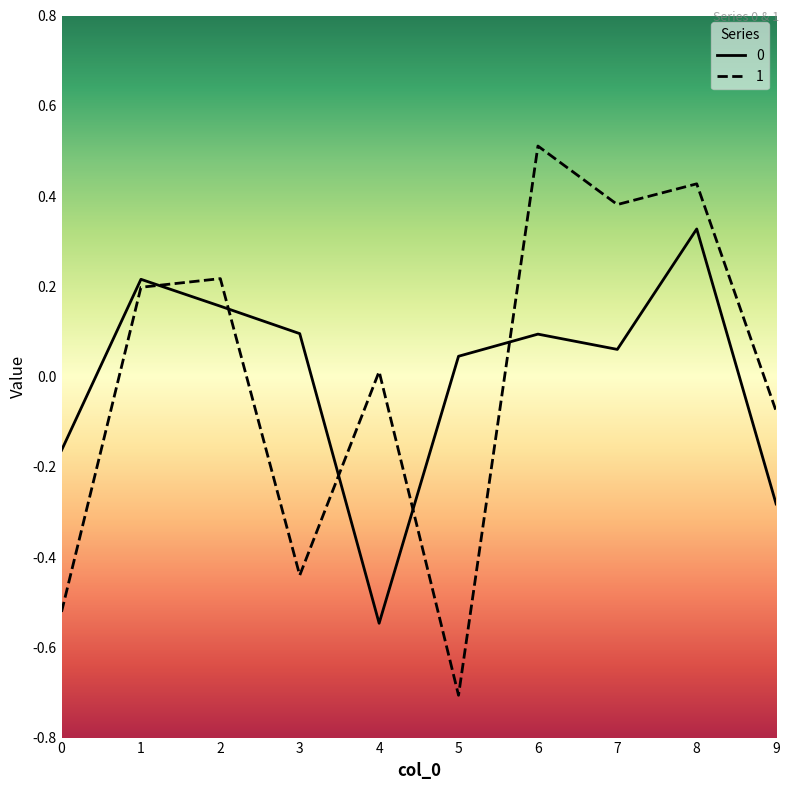

The value of 0 at 7 is 0.1. True or false?

True